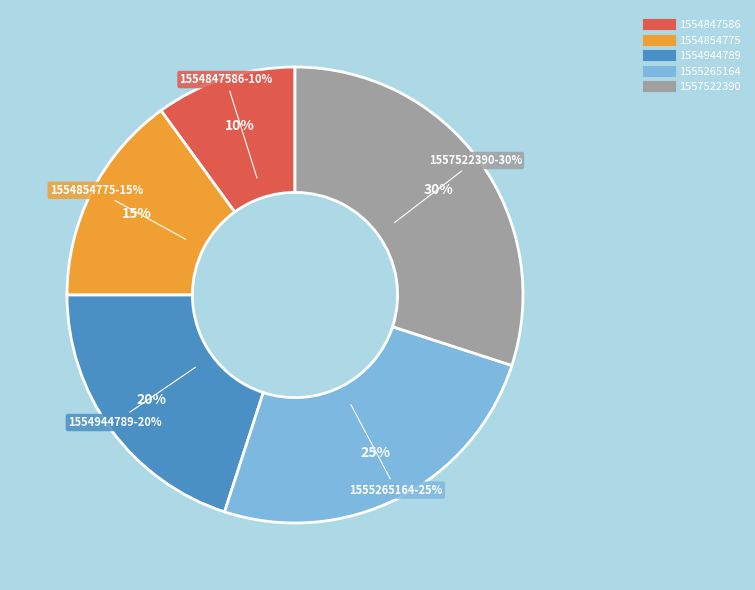

To the nearest percent, what is the average slice percentage?

20%